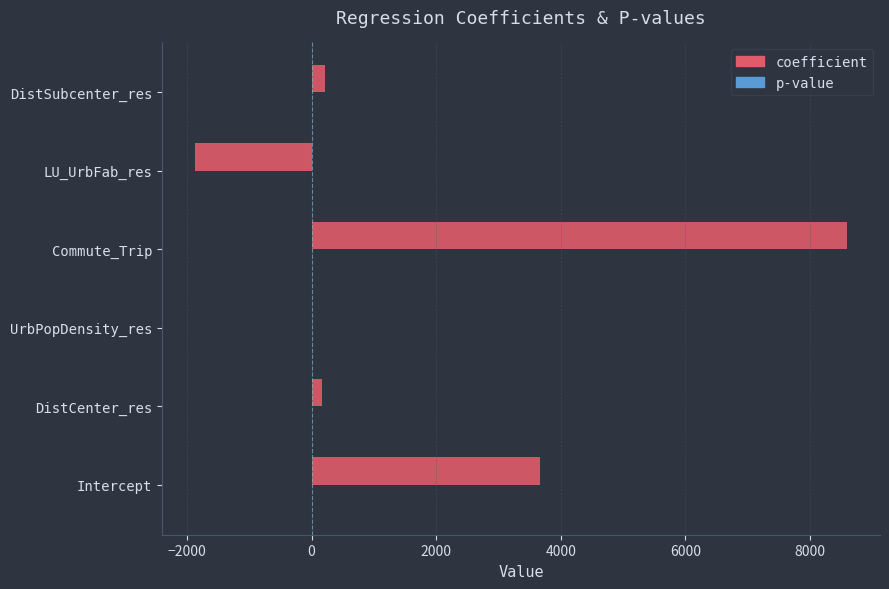

Is it true that coefficient equals 8600.3 at Commute_Trip?

True